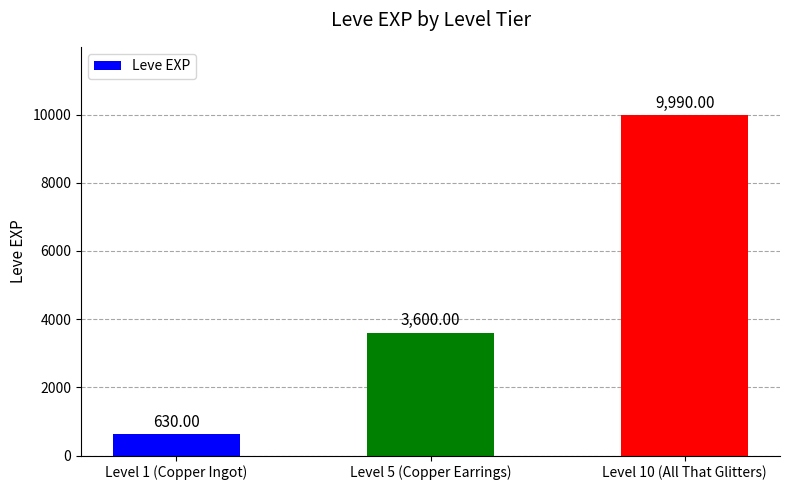

What position from the left is Level 1 (Copper Ingot)?

1